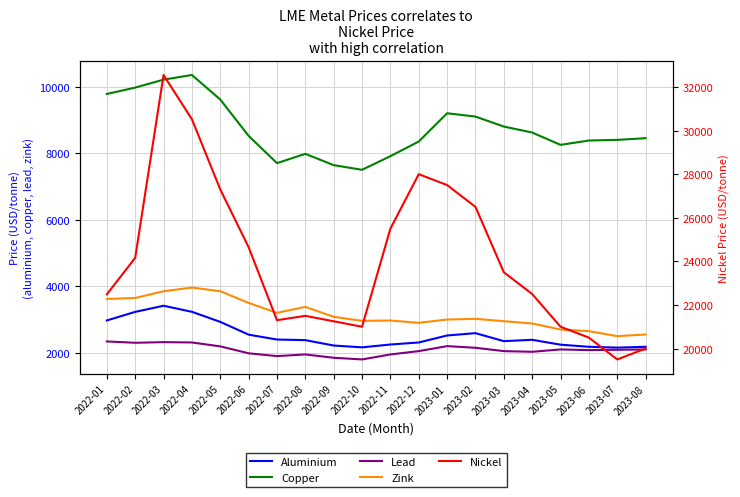

At which category does Lead reach its first local valley?

2022-02